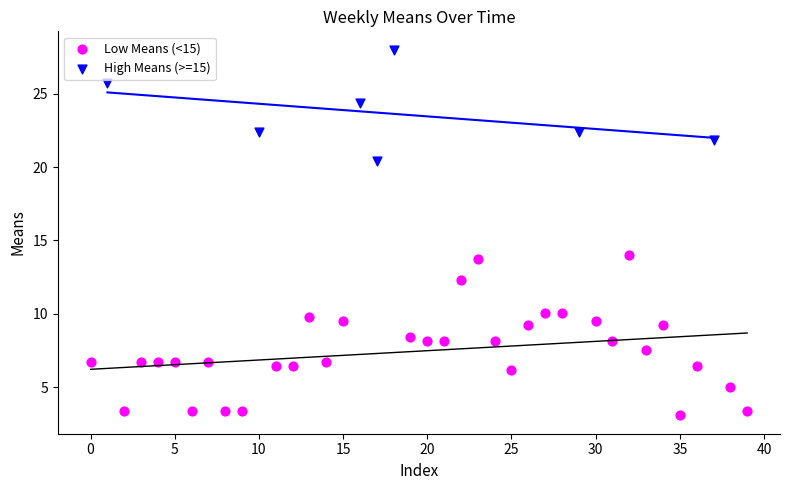

Which series contains the lowest Y value?

Low Means (<15)